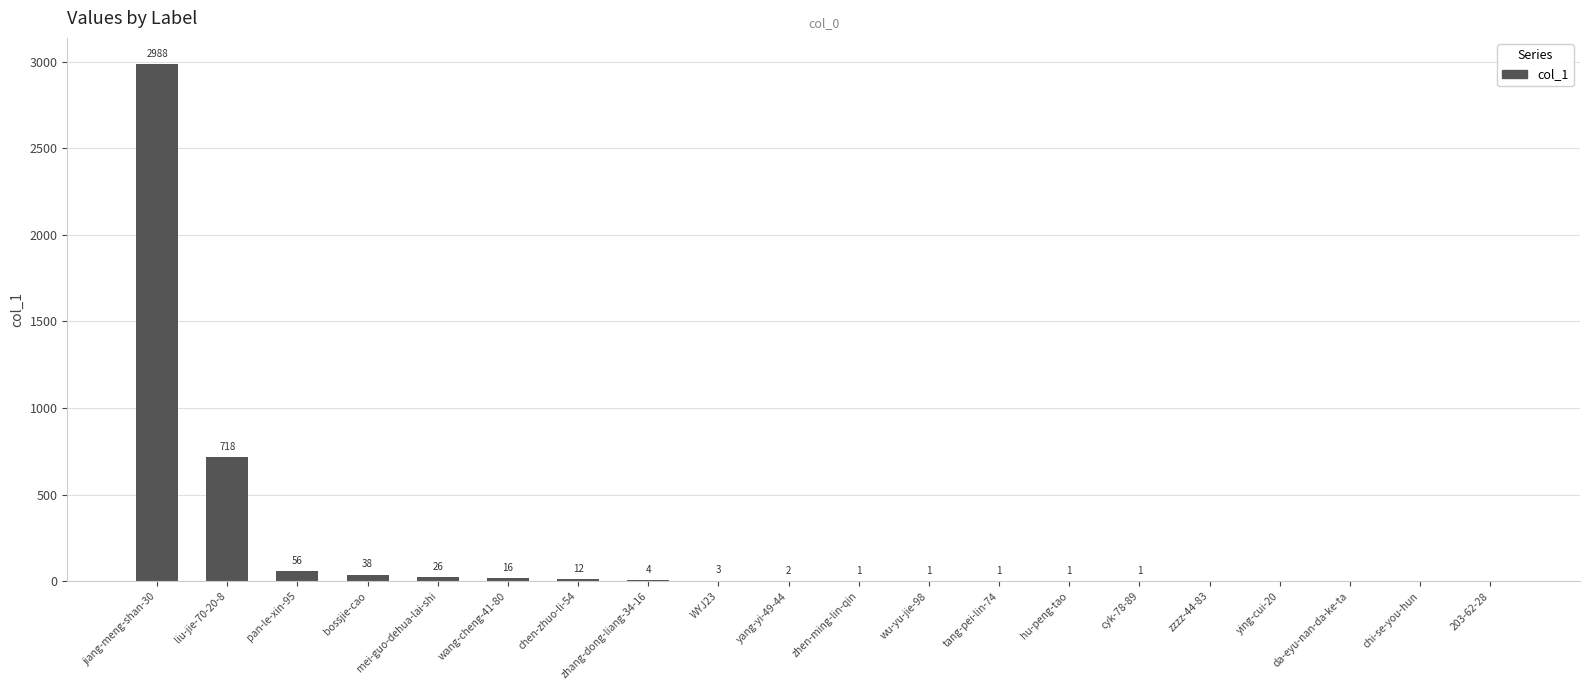

True or false: the data shows 0 at da-eyu-nan-da-ke-ta.

True